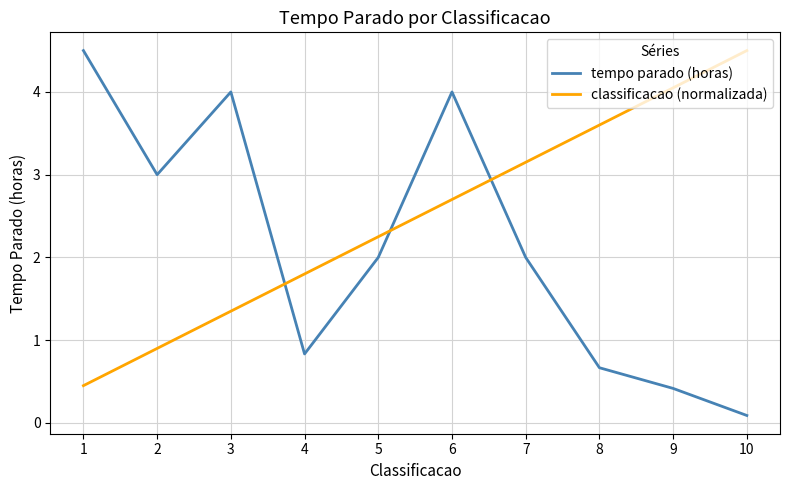

At which label does tempo parado (horas) first exceed 2?

1